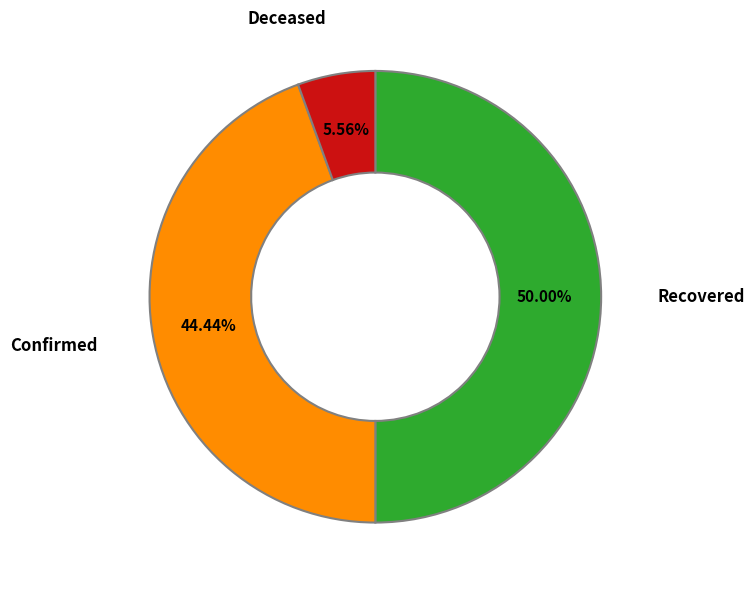

How many segments does this pie chart have?

3